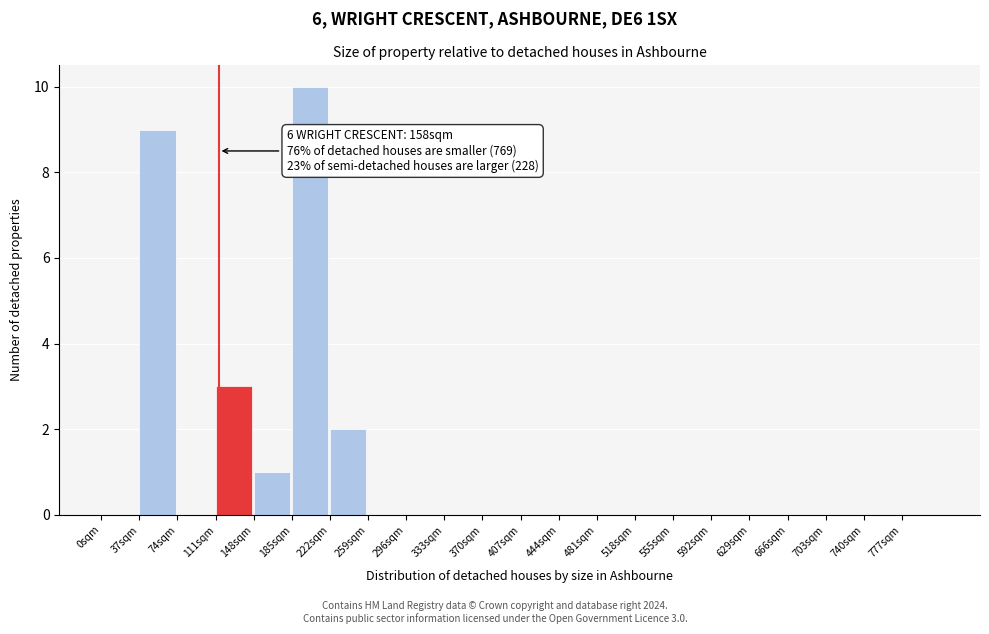

Which range on the x-axis has the tallest bar?

185 to 222